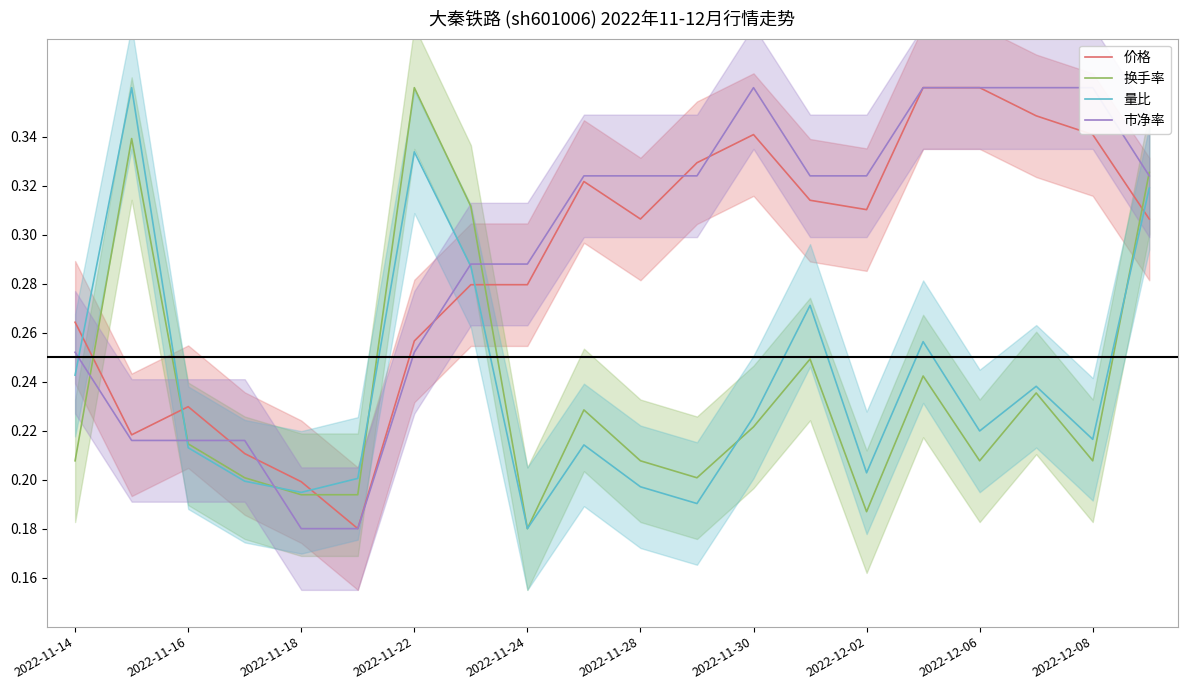

At which label is 换手率 closest to 0?

2022-11-24